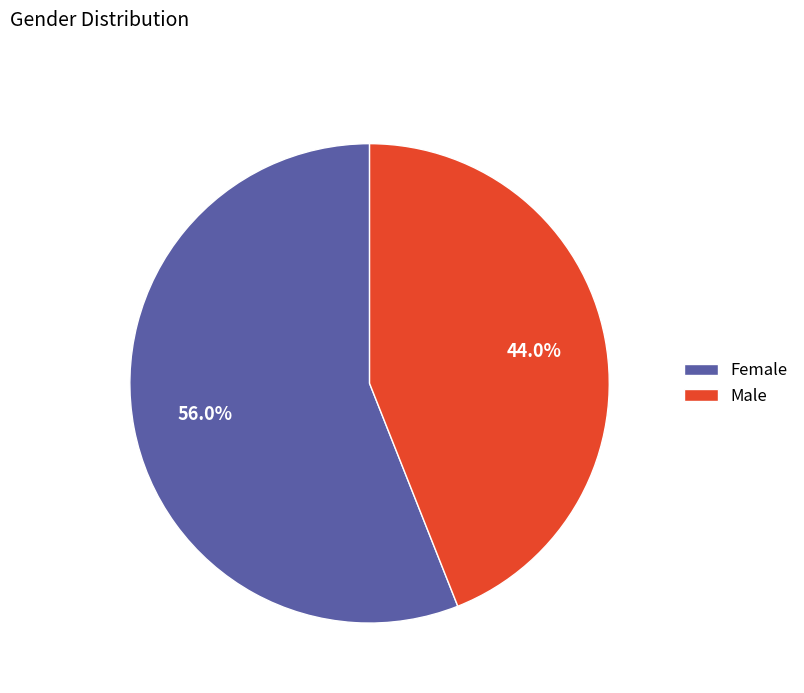

What is the ratio of the value at Female to the value at Male?

1.3